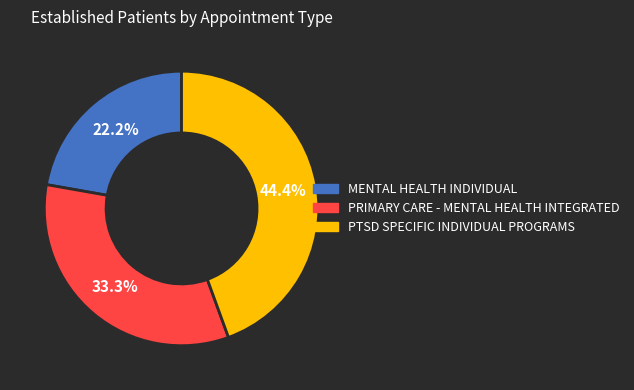

Does MENTAL HEALTH INDIVIDUAL account for over 50% of the chart?

No